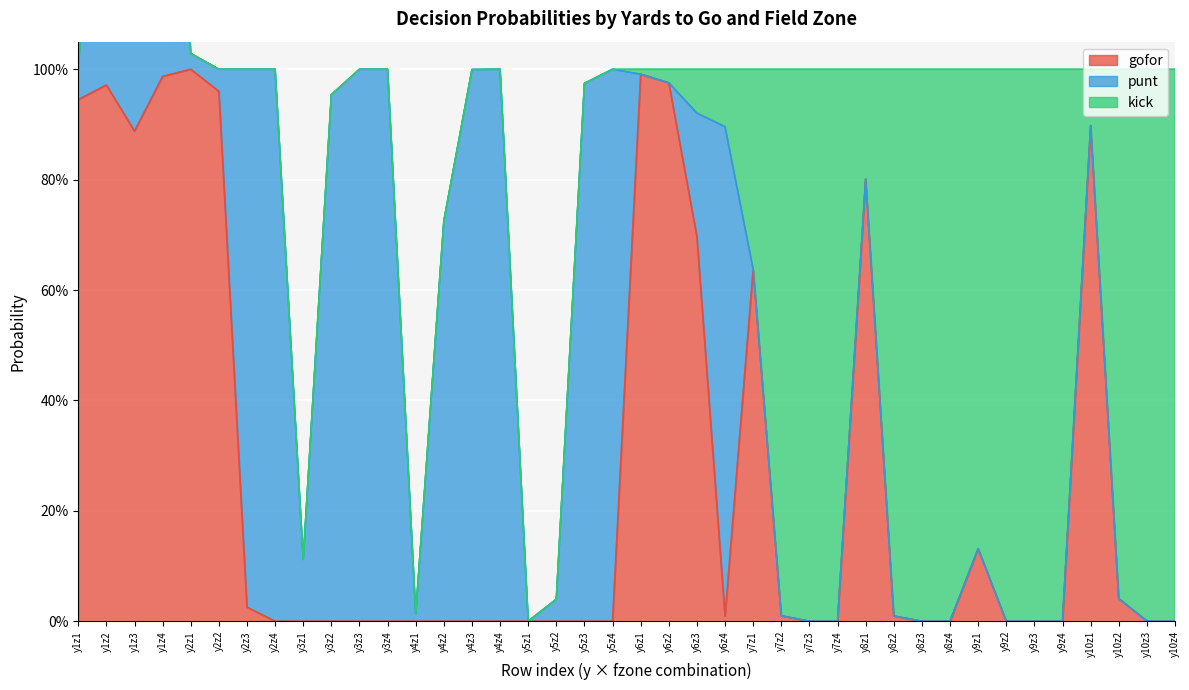

Rank the series by their maximum value, from highest to lowest.

gofor, punt, kick